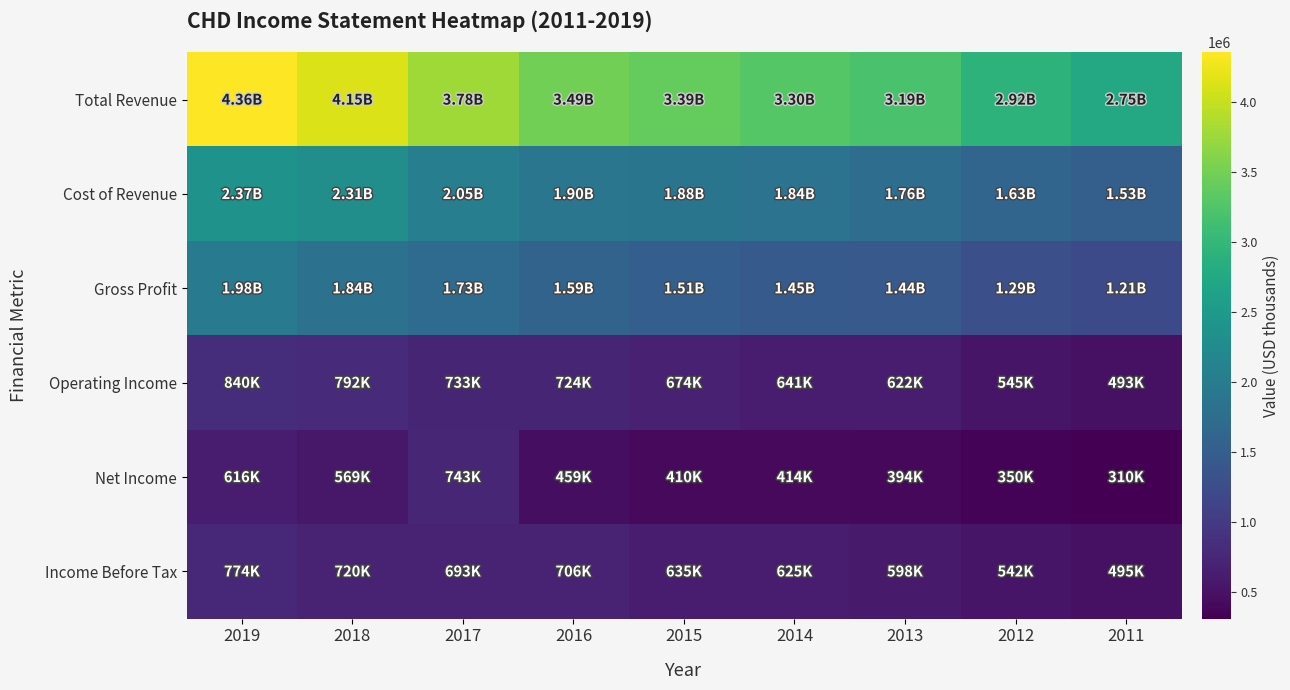

Between 2015 and 2013, which series saw the biggest shift?

Total Revenue